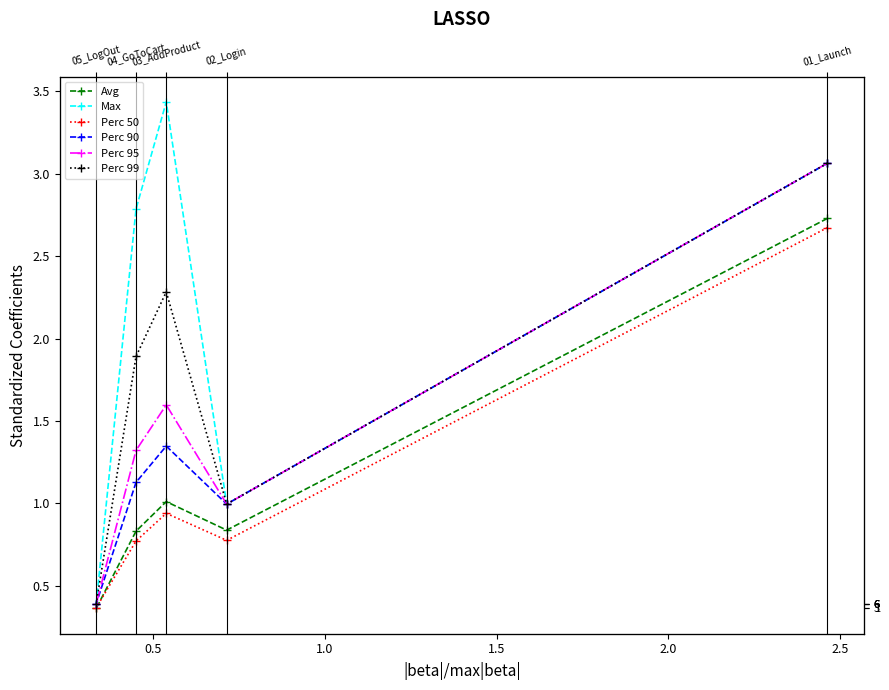

Where is Avg nearest to the value 1?

1.0